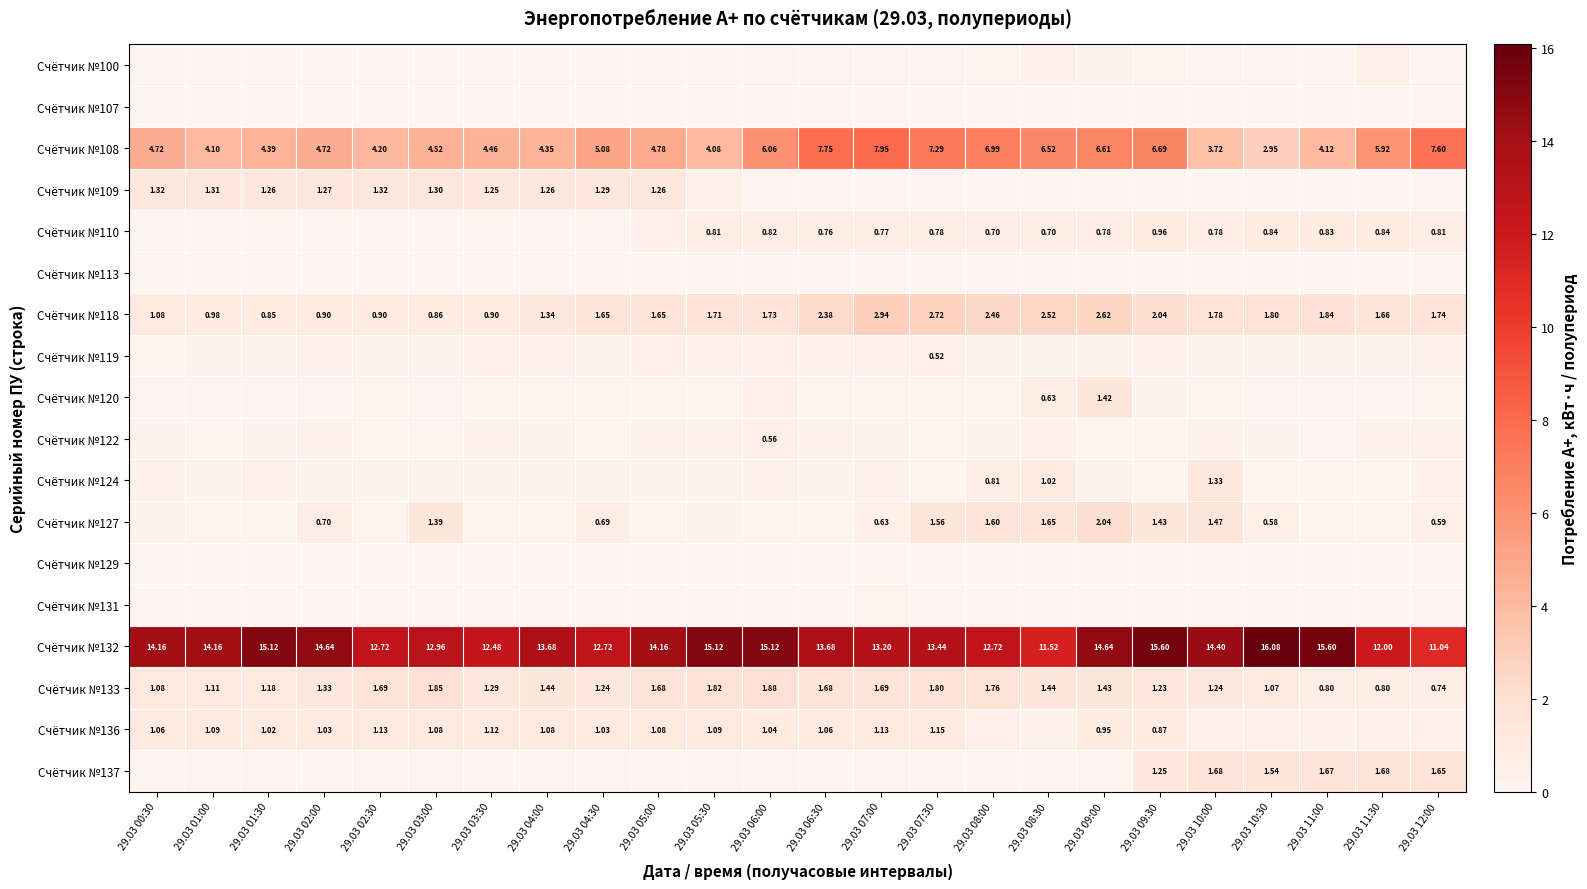

Where is Счётчик №133 nearest to the value 1?

29.03 10:30